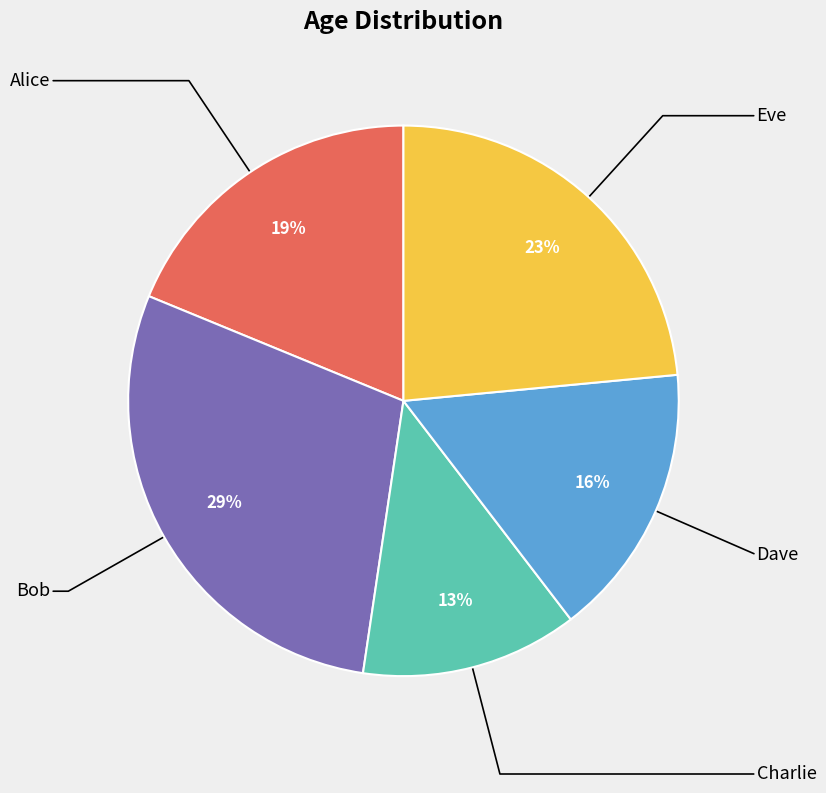

Is the sum of Eve and Alice greater than half?

No